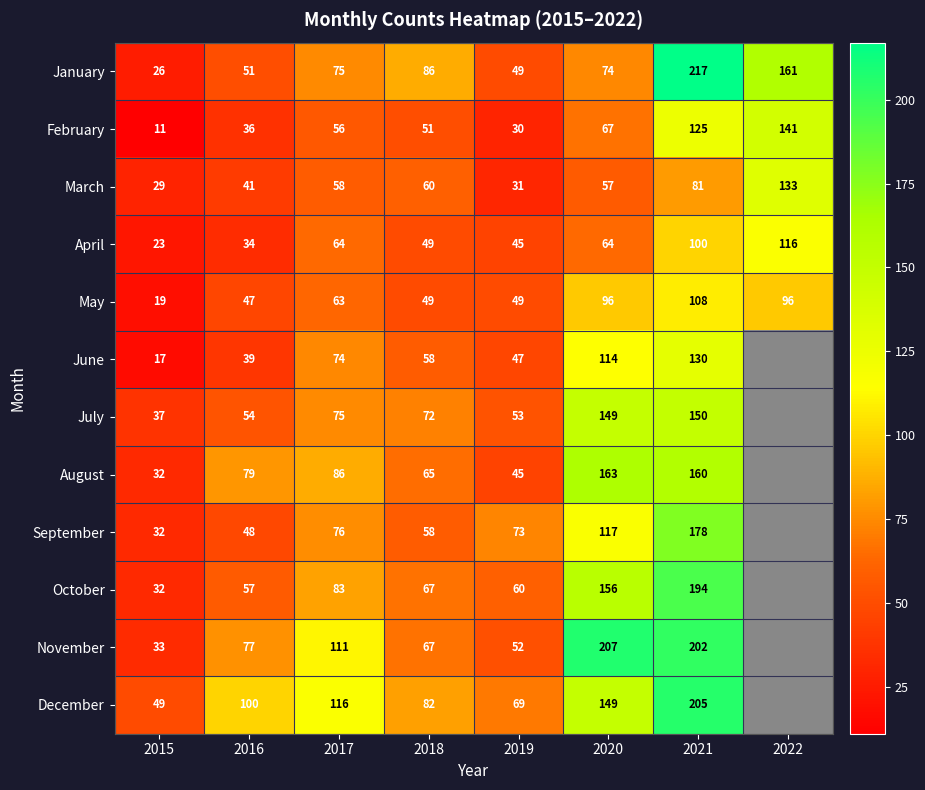

What is the average value of the January series?

92